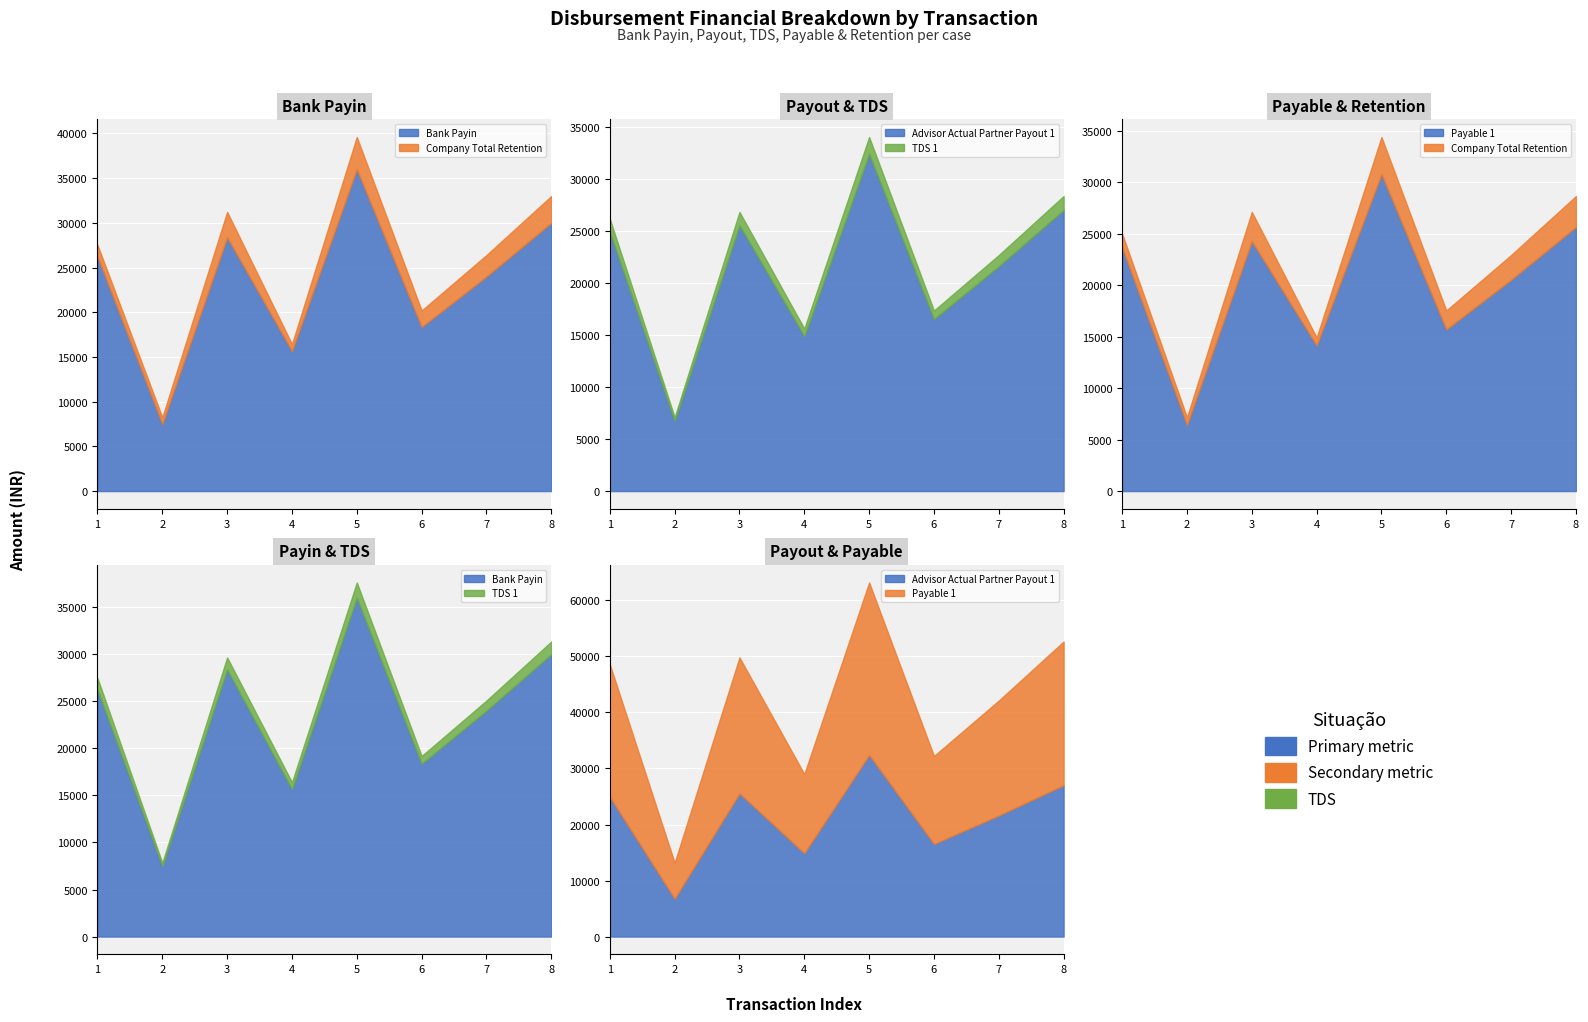

Which series has the widest spread of values?

Bank Payin